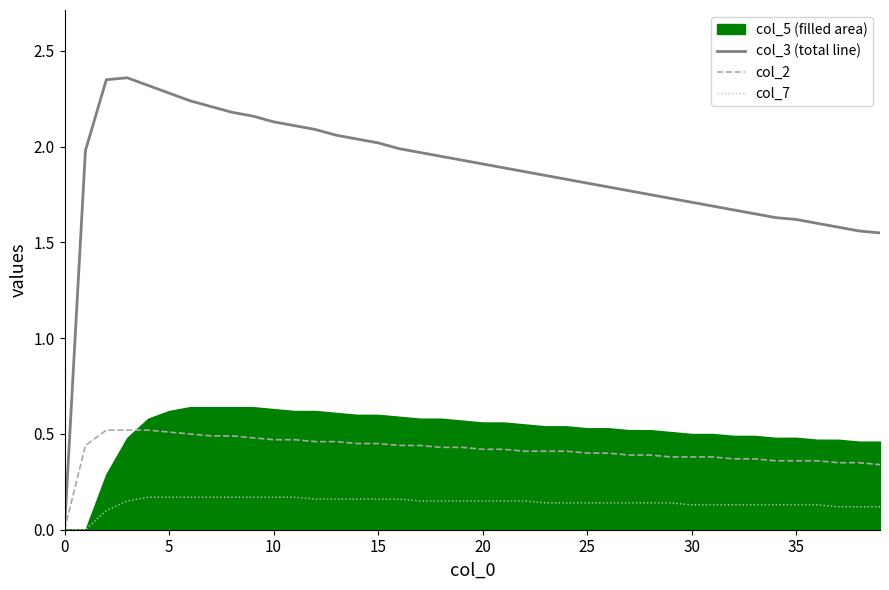

The col_3 (total line) series shows -1.0 at 0. True or false?

False